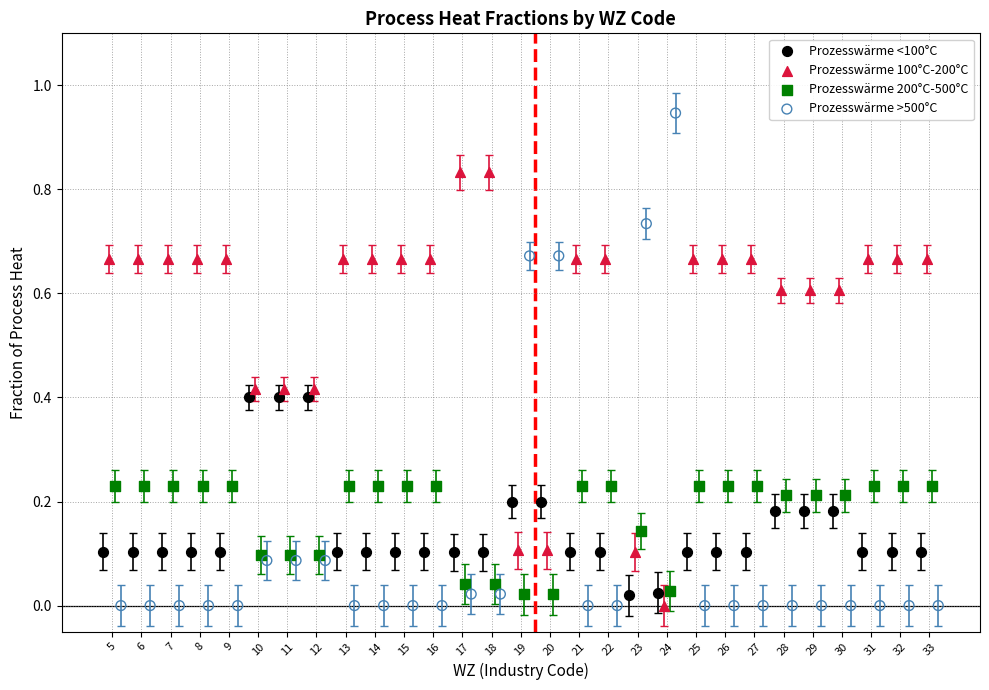

Which series contains the highest Y value?

Prozesswärme >500°C